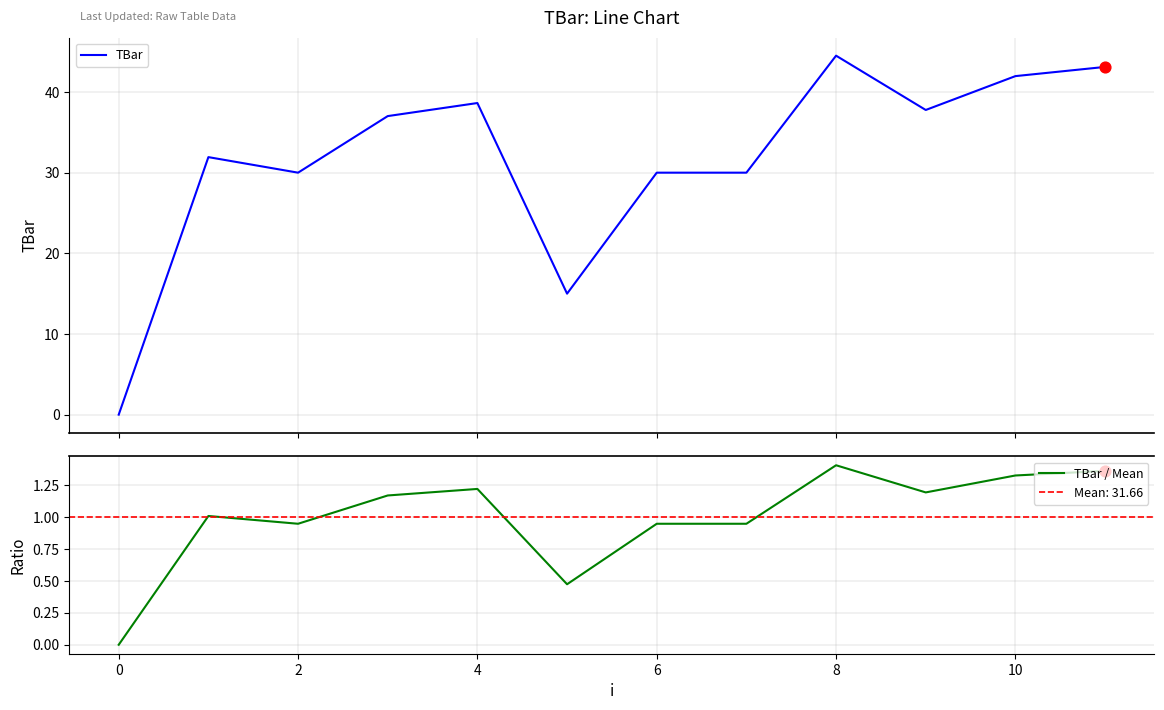

Which series reaches the minimum Y coordinate?

TBar